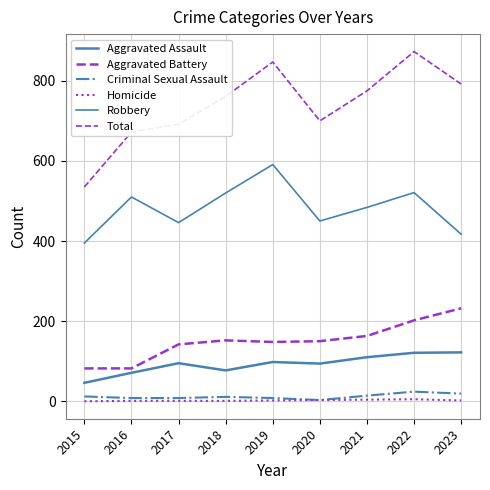

At which label does Robbery first exceed 484?

2016